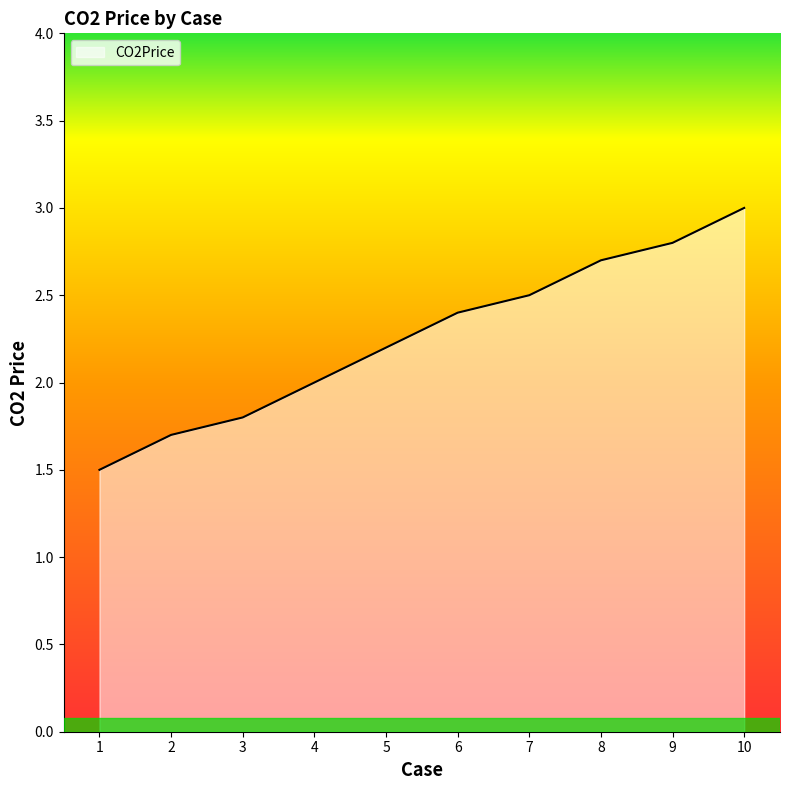

How many lines are shown in the chart?

1